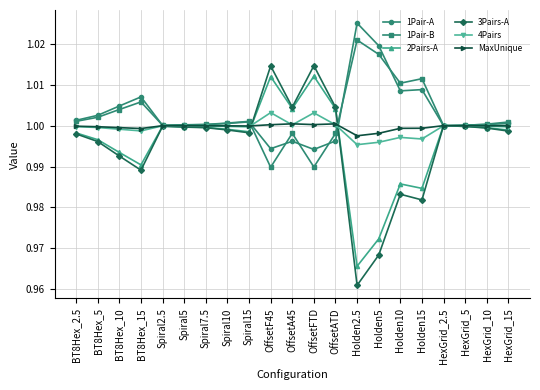

The MaxUnique series shows 0.3 at Spiral7.5. True or false?

False